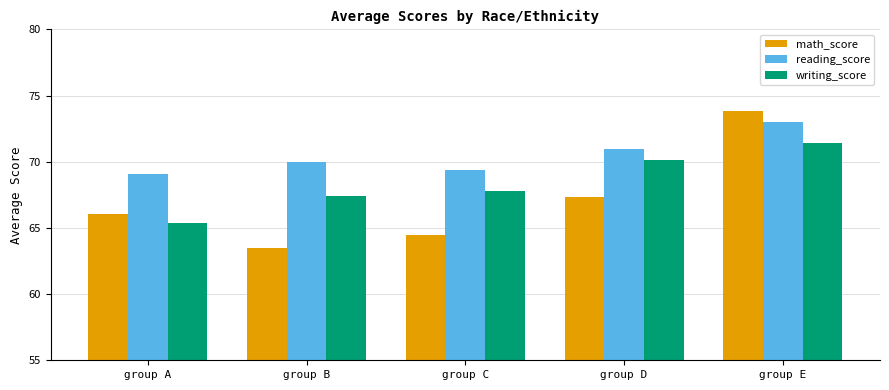

At which label does writing_score reach its minimum?

group A